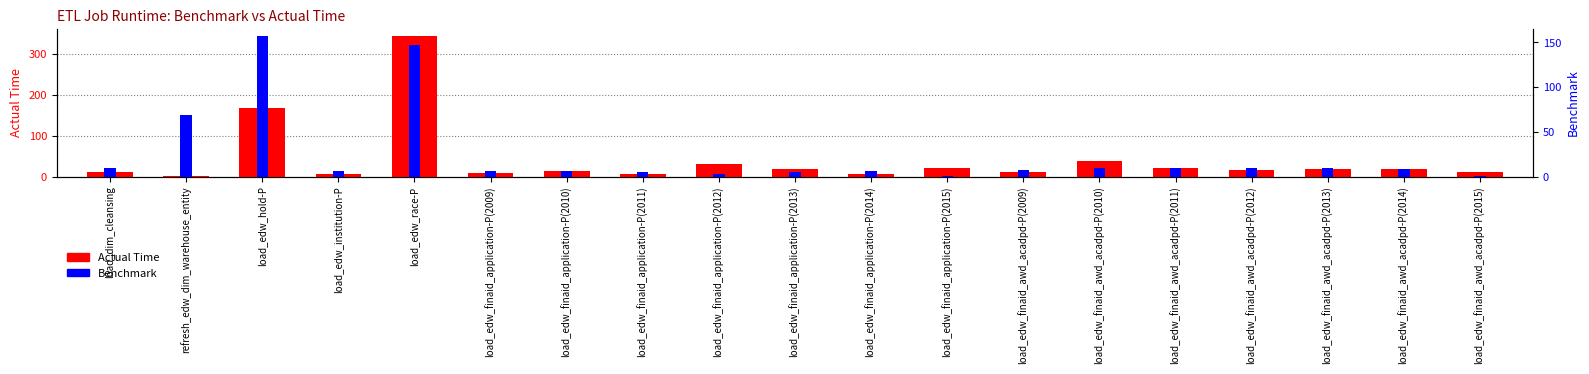

At which category is the sum across all series the highest?

load_edw_race-P